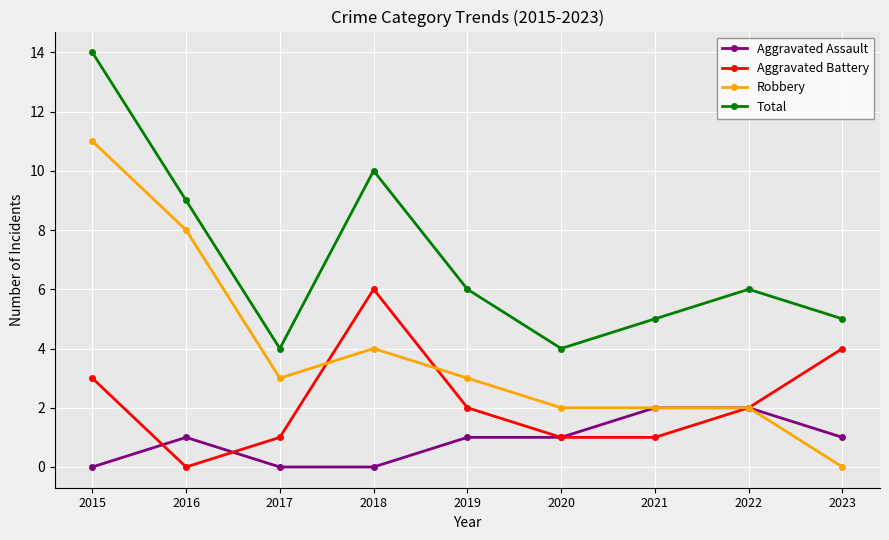

List the series in order of their overall mean, lowest first.

Aggravated Assault, Aggravated Battery, Robbery, Total